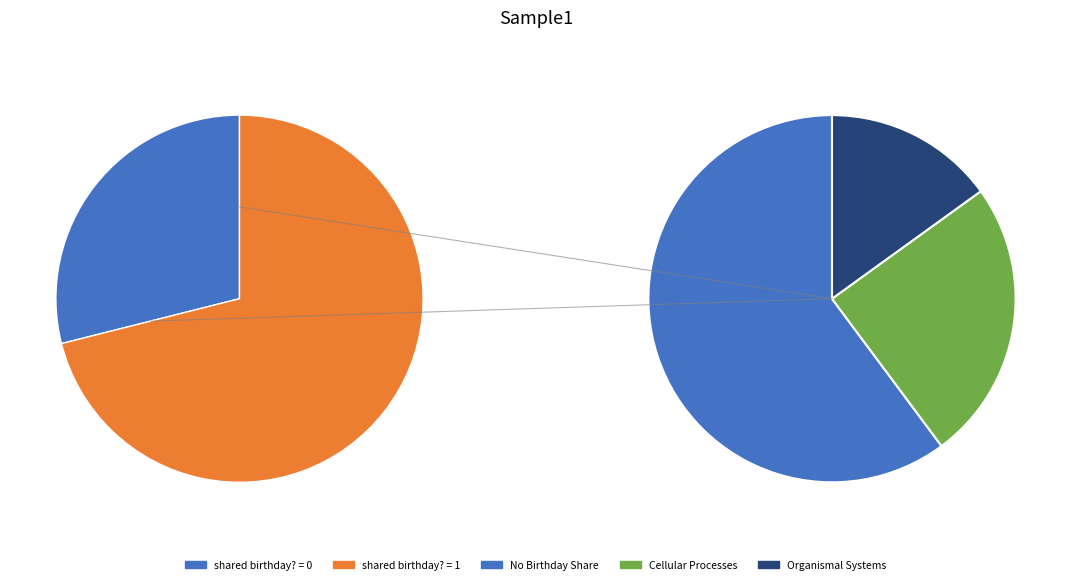

To the nearest percent, what is the average slice percentage?

50%